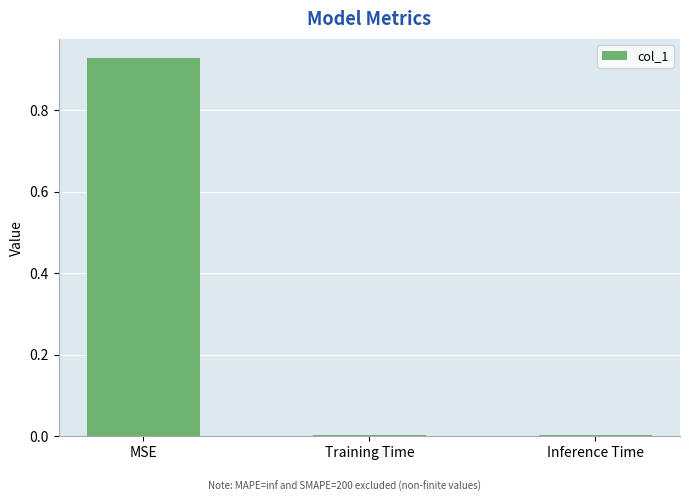

The chart shows a value of 0.0 at Inference Time. True or false?

True